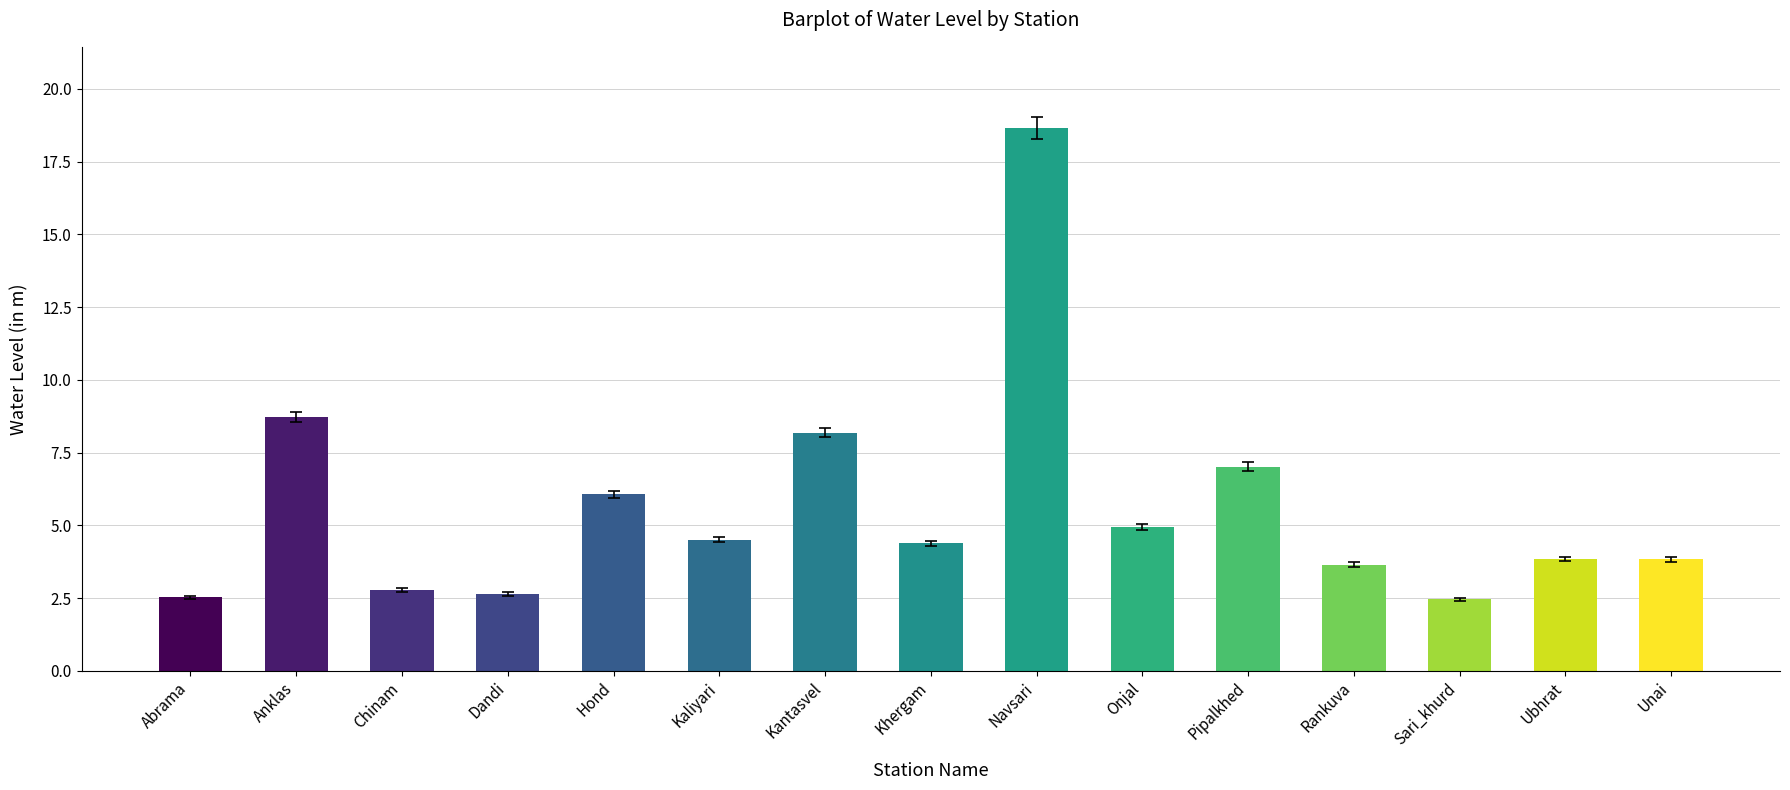

What is the change in value from Anklas to Khergam?

-4.3